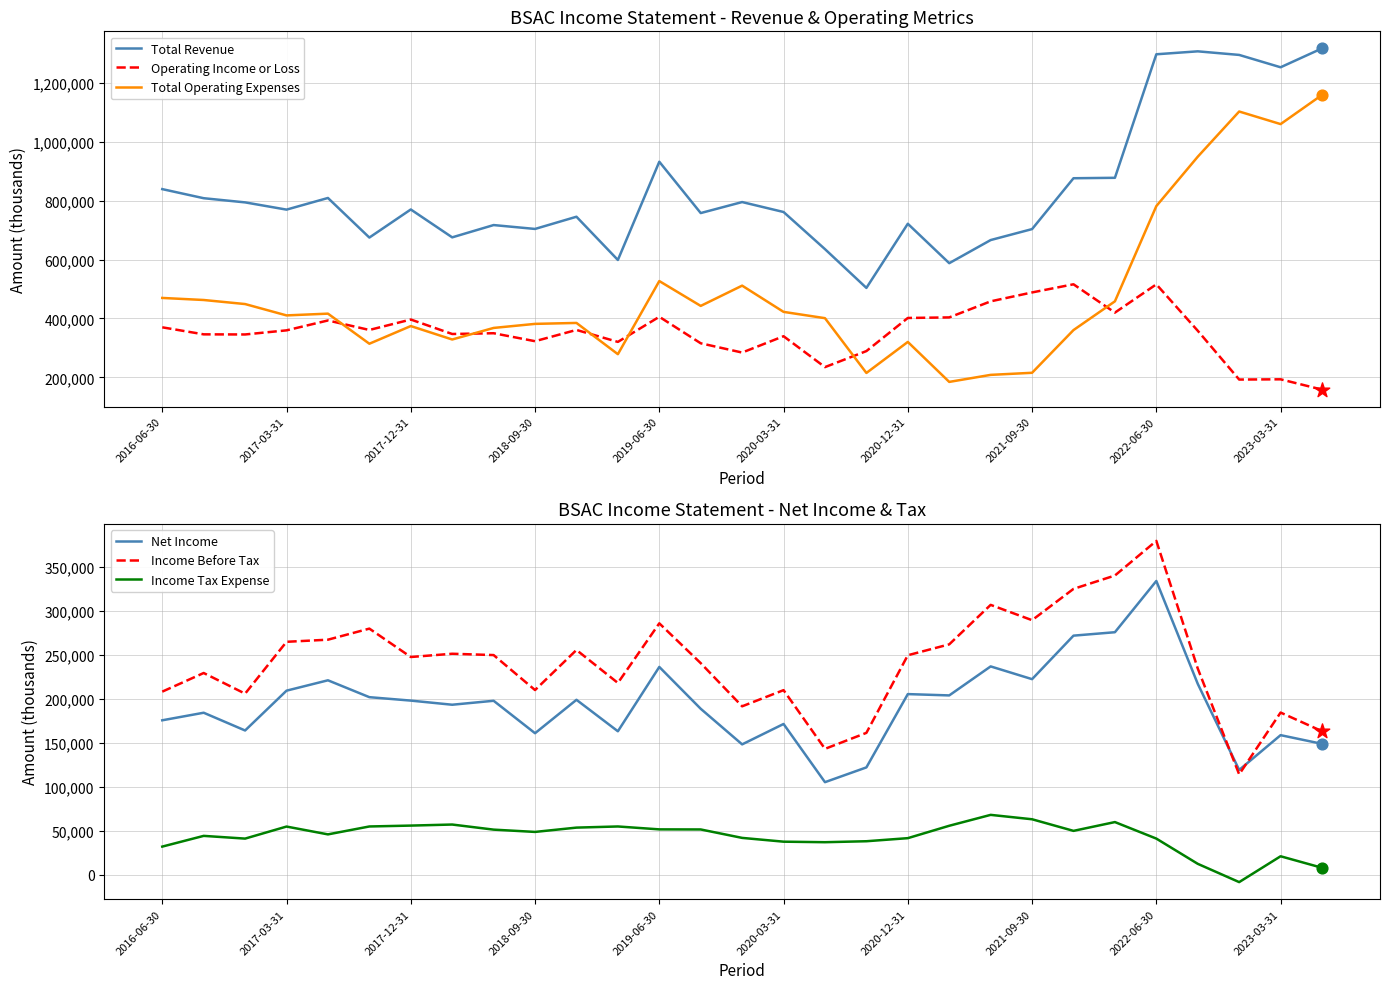

Which series reaches the minimum Y coordinate?

Income Tax Expense